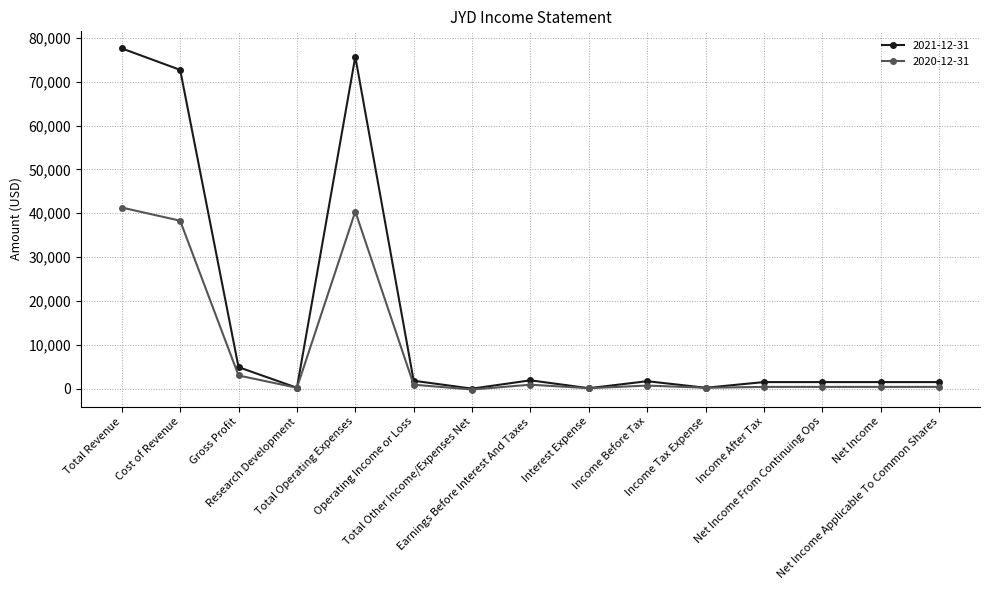

True or false: 2021-12-31 has more than 1 points higher than both neighbors.

True